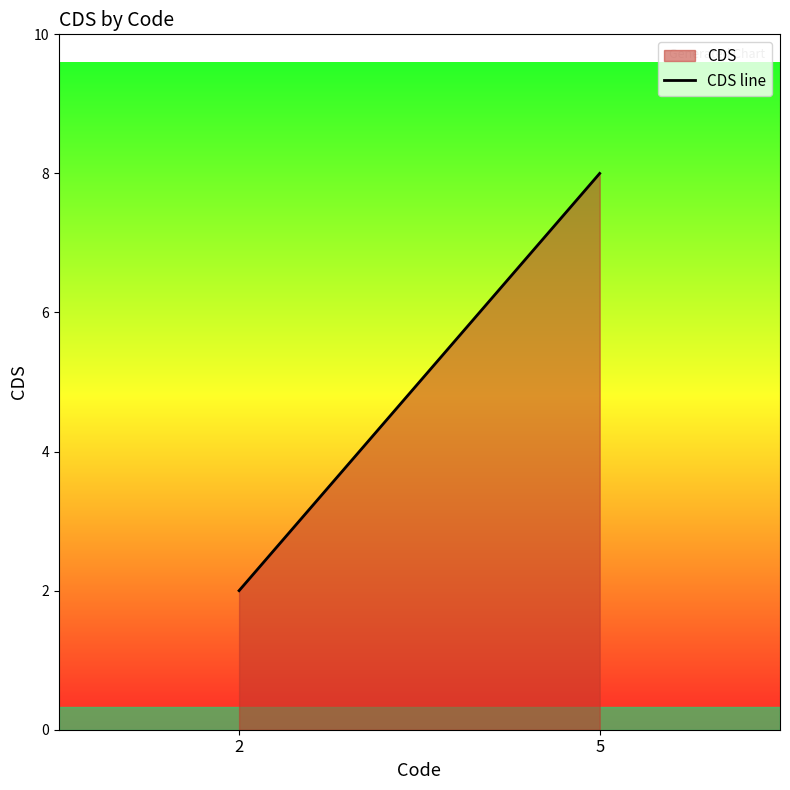

What is the difference between the maximum and minimum values?

6